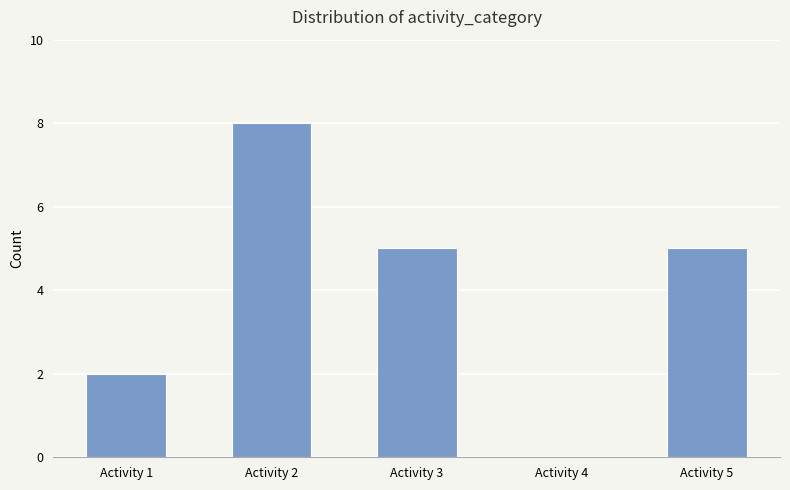

What is the sum of all values?

20